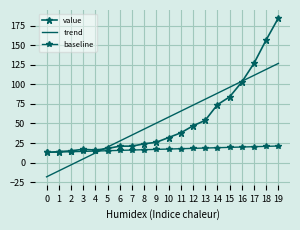

How many values in the trend series exceed 58?

10